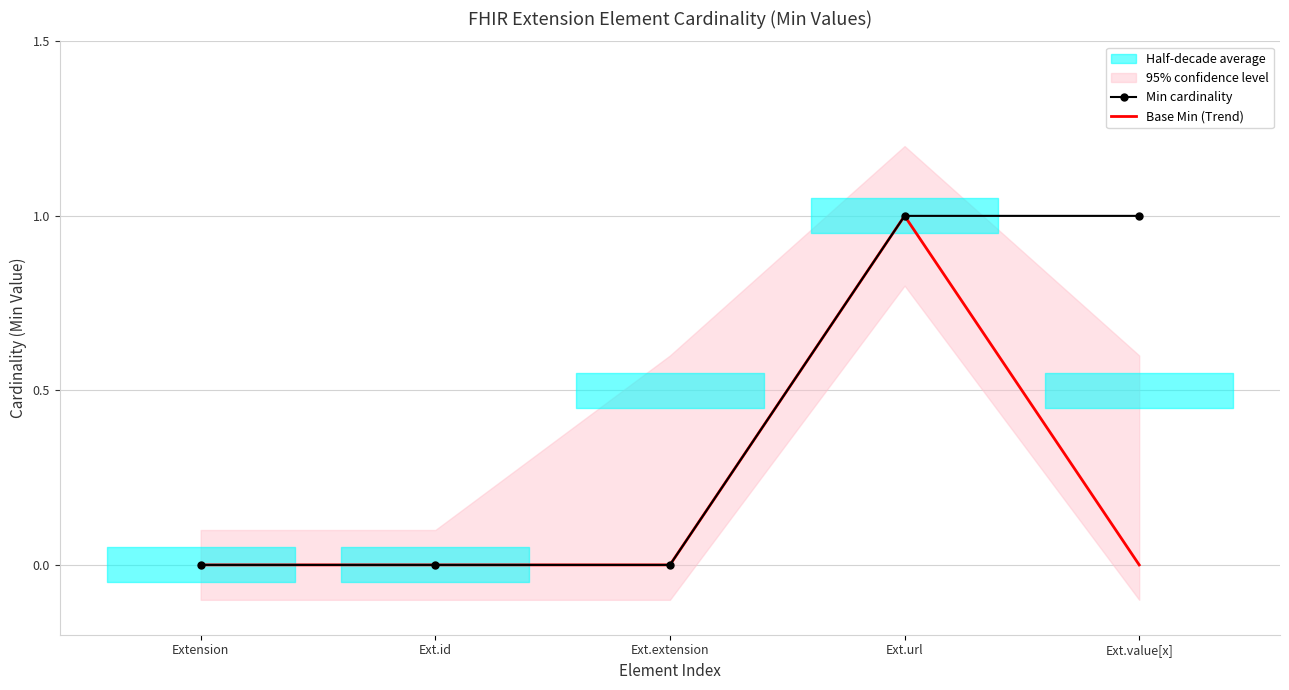

List the series in order of their overall mean, lowest first.

Base Min (Trend), Min cardinality